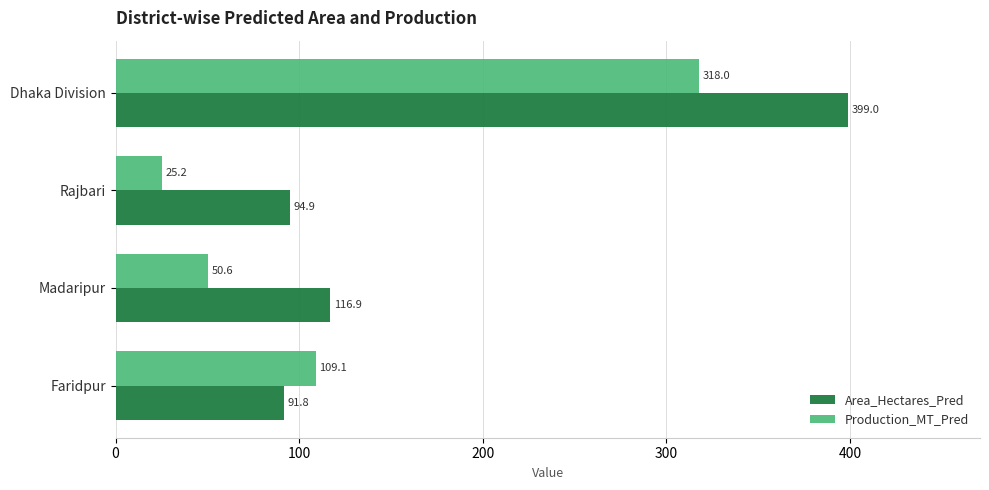

What is the sum of all Area_Hectares_Pred values?

702.5